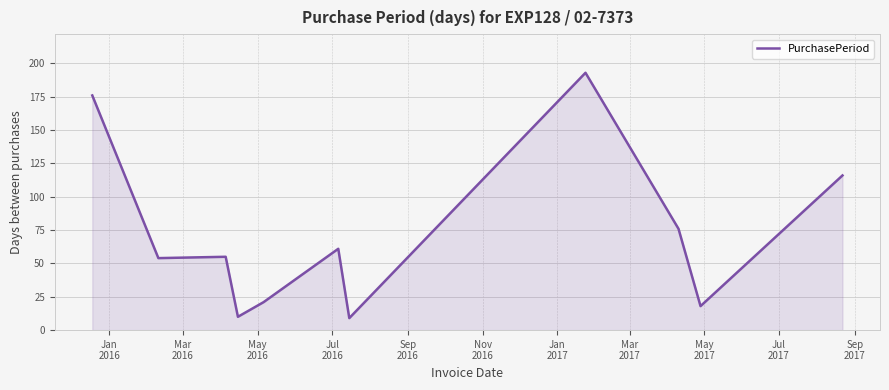

What is the maximum value shown in the chart?

193